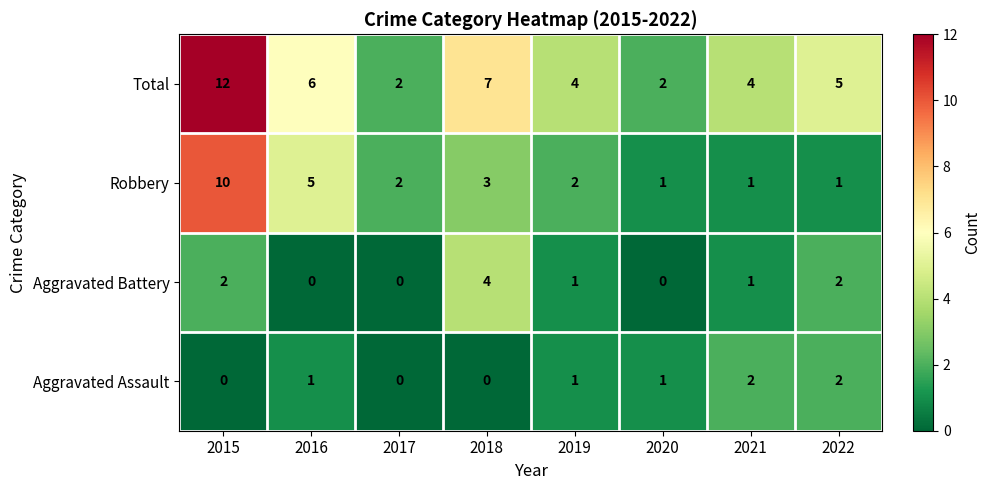

Which series has the largest total across all categories?

Total